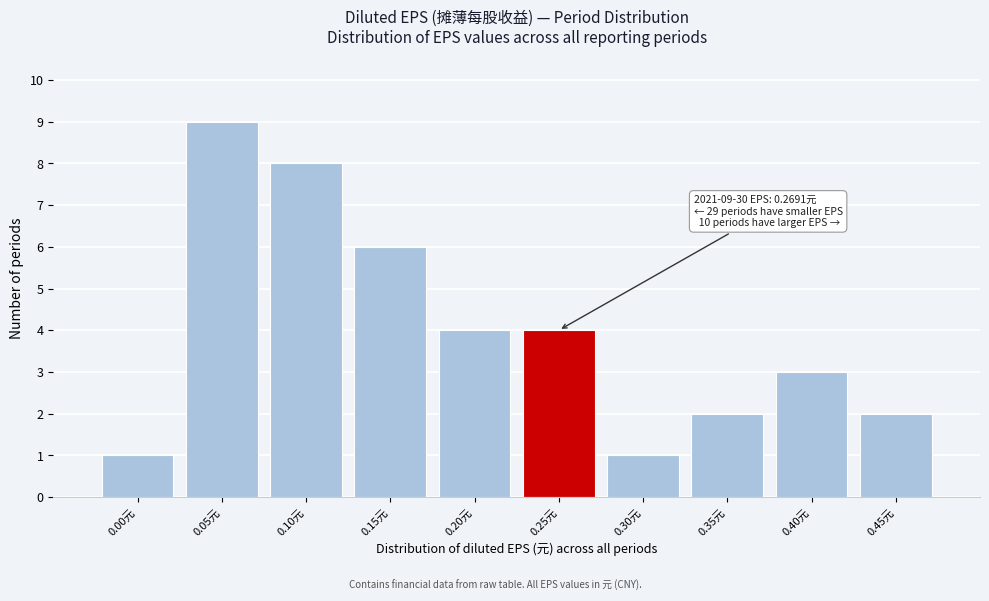

Reading right to left, transcribe all the data shown in this chart.

0.45元=2	0.40元=3	0.35元=2	0.30元=1	0.25元=4	0.20元=4	0.15元=6	0.10元=8	0.05元=9	0.00元=1